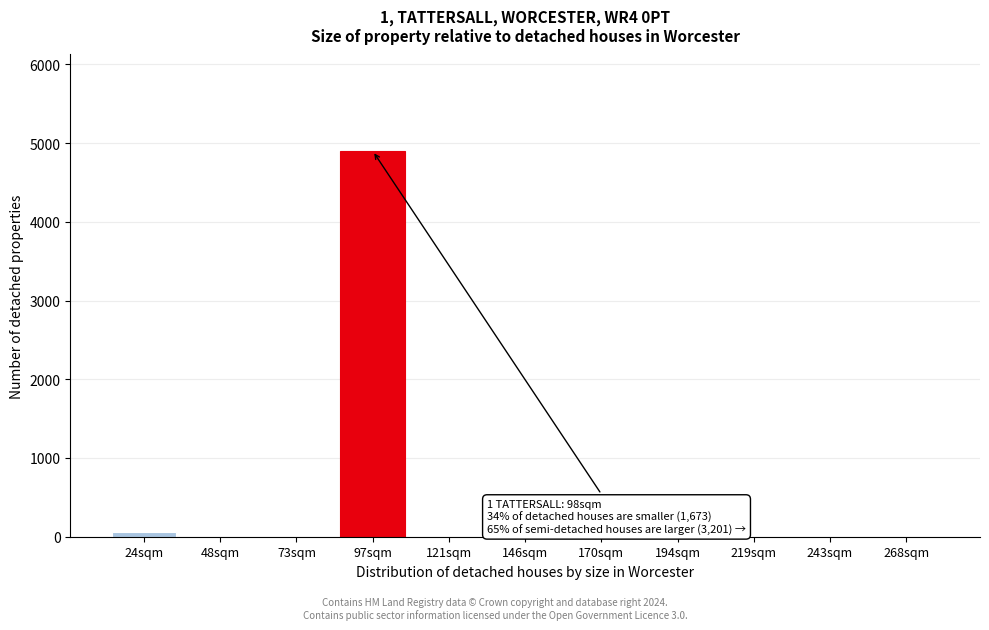

Reading left to right, transcribe all the data shown in this chart.

24sqm=62	48sqm=0	73sqm=0	97sqm=4900	121sqm=0	146sqm=0	170sqm=0	194sqm=0	219sqm=0	243sqm=0	268sqm=0